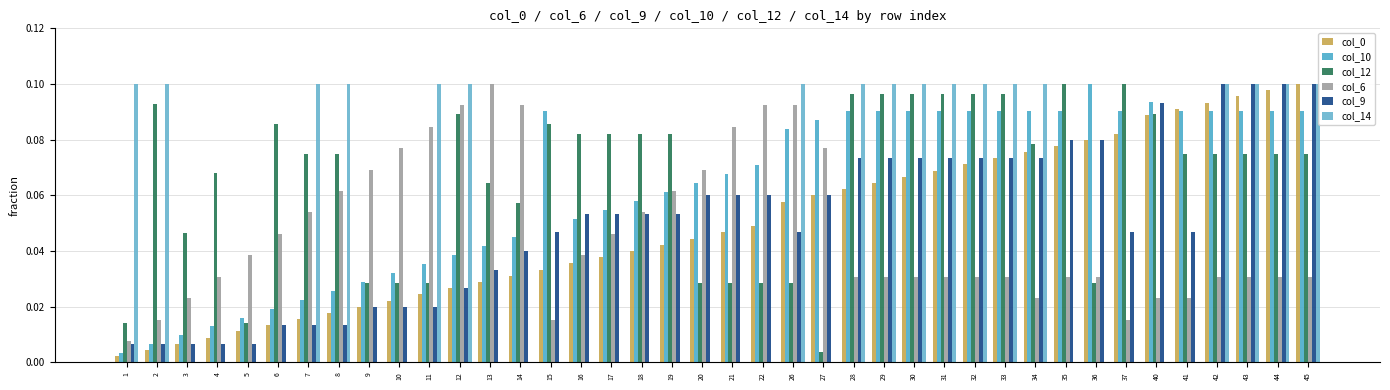

What is the value of the col_10 bar at the 39th from the left?

0.1